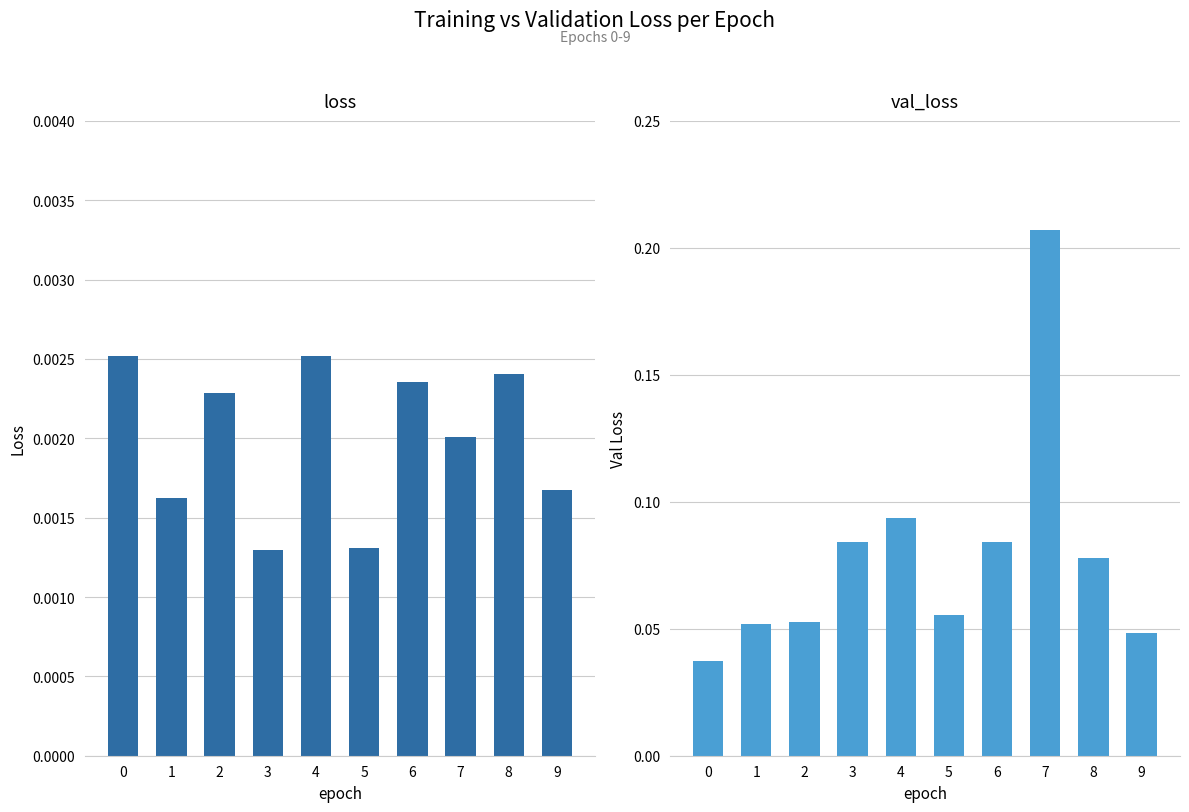

What are all the series names shown in the legend?

loss, val_loss